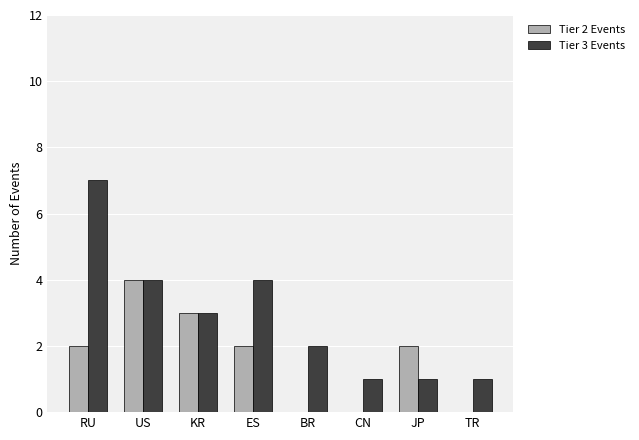

What is the maximum value shown in the chart?

7